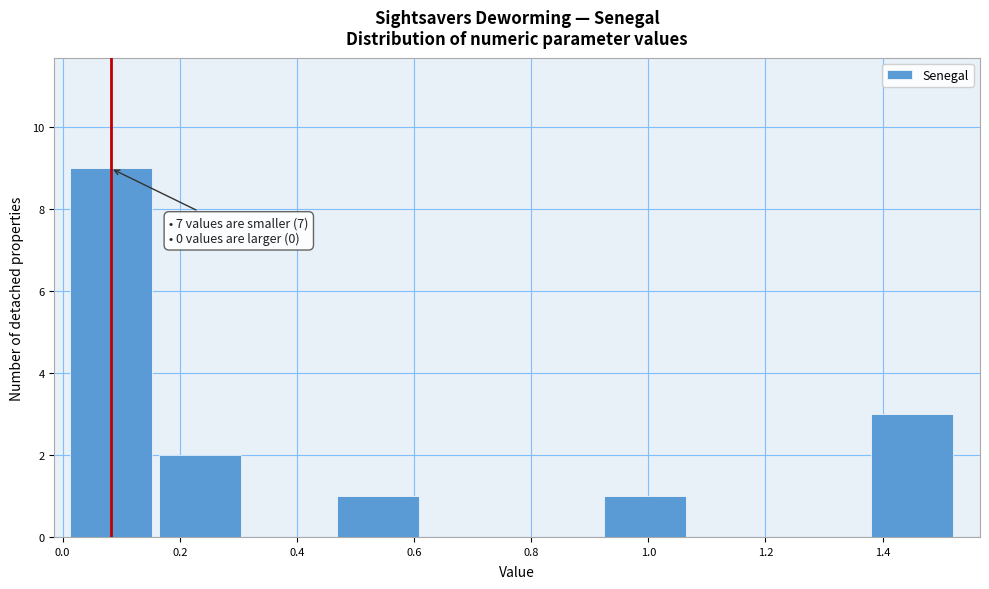

Over which range of the x-axis is the bar tallest?

0.00 to 0.16